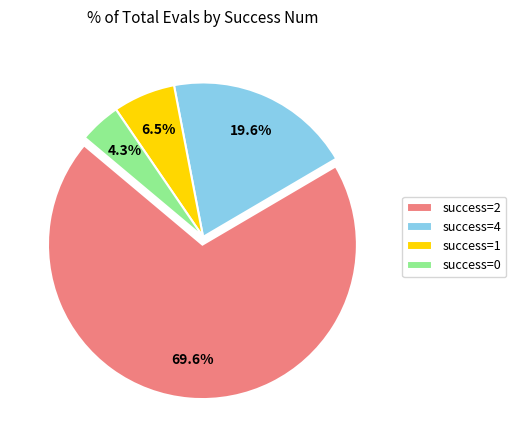

Rank the categories by value from lowest to highest.

success=0, success=1, success=4, success=2